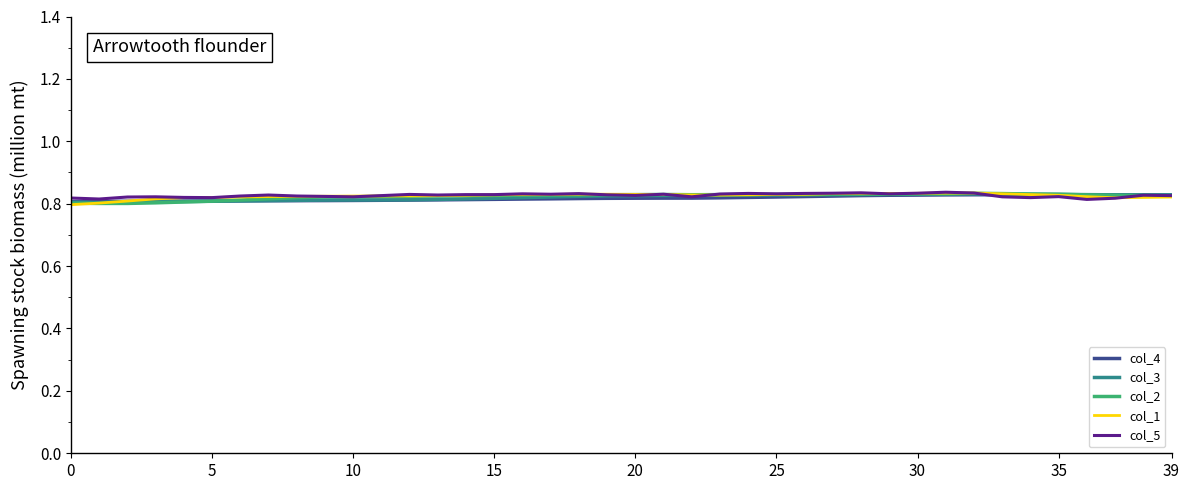

Count the col_1 values in the range 0 to 1.

40